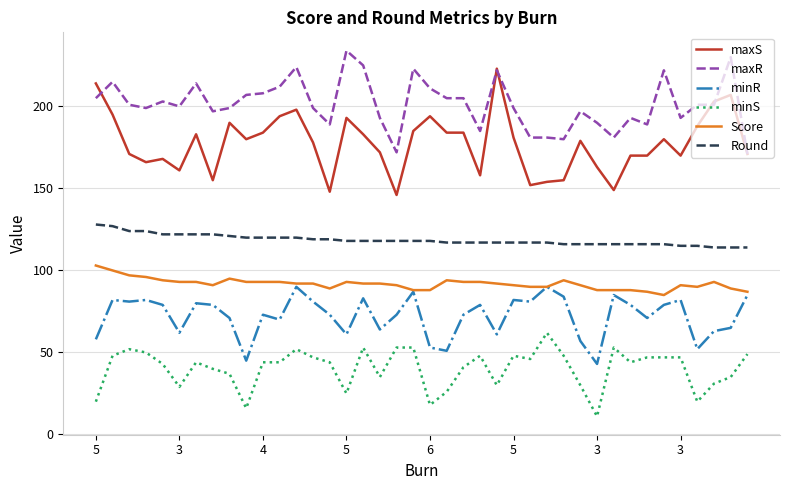

Is this an area chart (filled region under the line)?

No